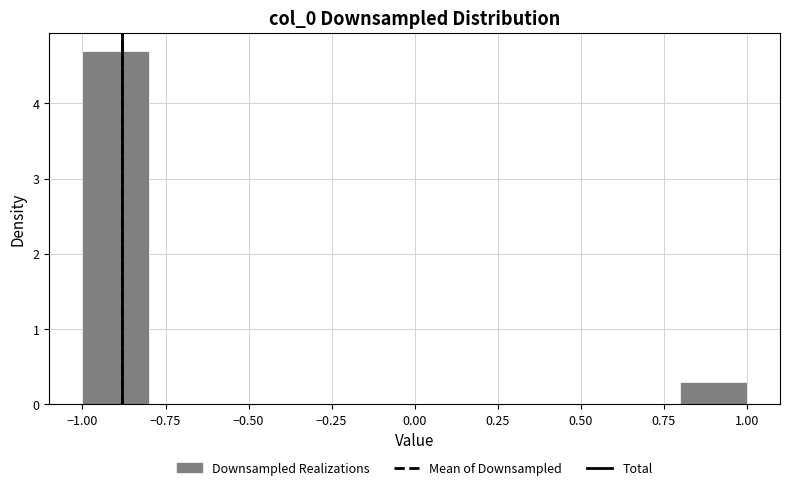

What is the height of the bar covering 0.8 to 1.0 on the x-axis? The values are not printed on the chart, so give them approximately, as read against the axis.

0.3